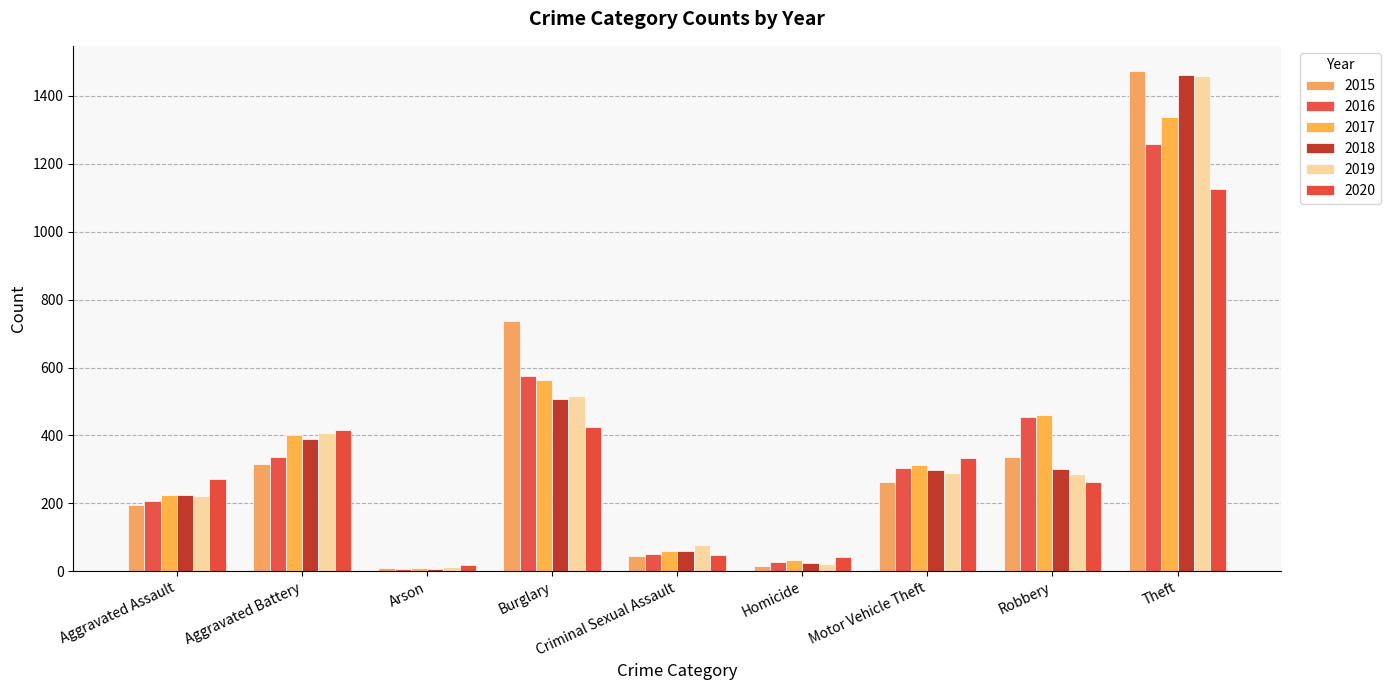

Between Aggravated Assault and Homicide, which series saw the biggest shift?

2020